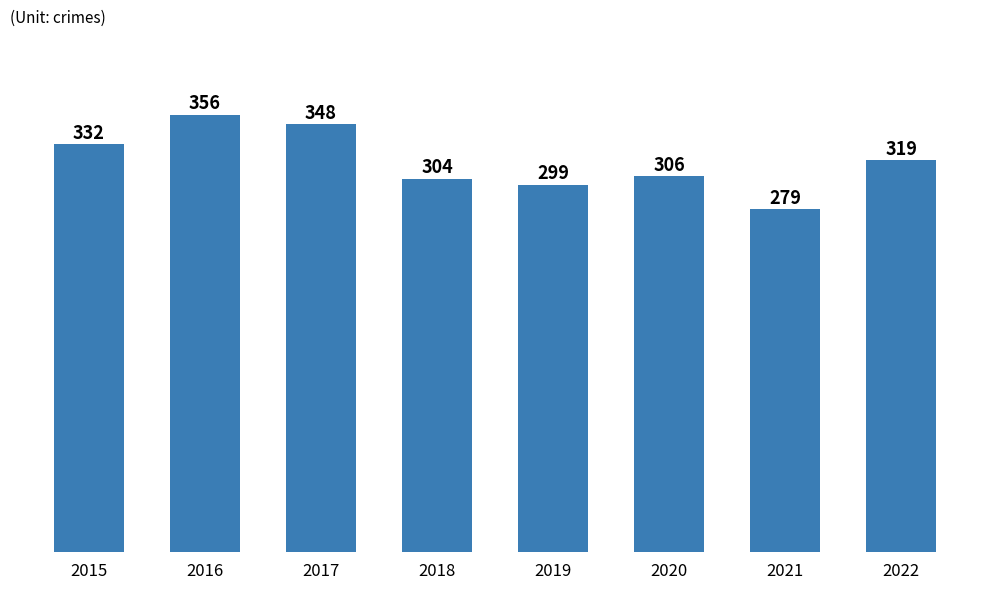

Reading right to left, transcribe all the data shown in this chart.

319	279	306	299	304	348	356	332